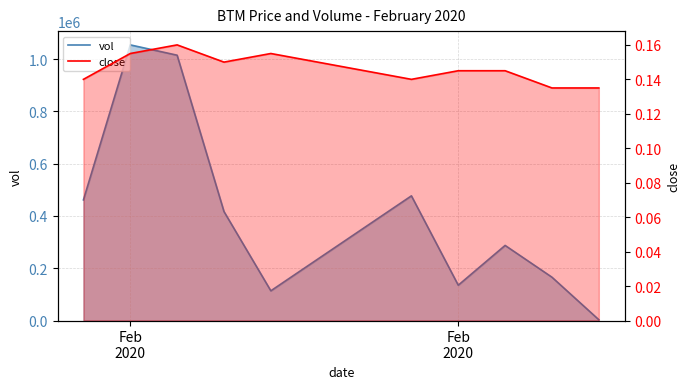

Reading right to left, list all the values displayed in this chart.

vol: 3000.0	165600.0	287200.0	135100.0	476800.0	113600.0	416700.0	1014700.0	1054200.0	461400.0
close: 0.1	0.1	0.1	0.1	0.1	0.2	0.1	0.2	0.2	0.1